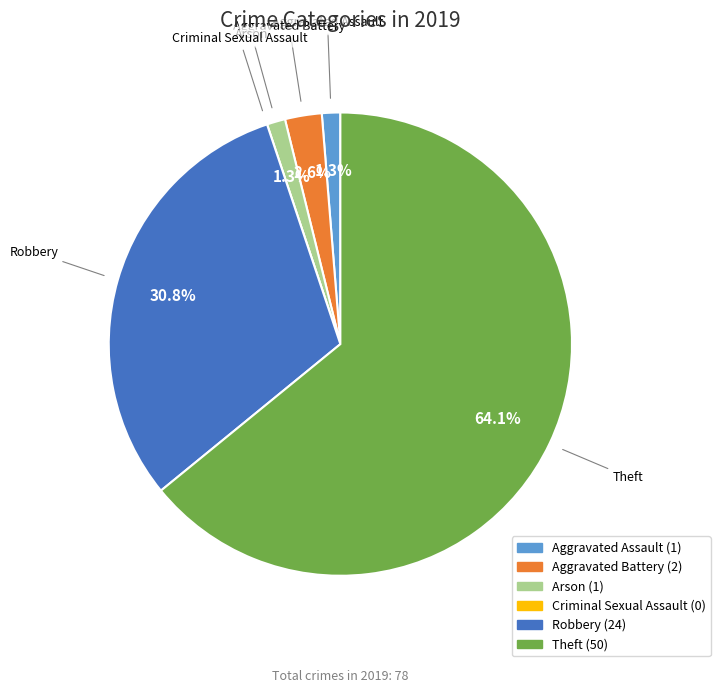

Is there a majority slice in this chart?

Yes